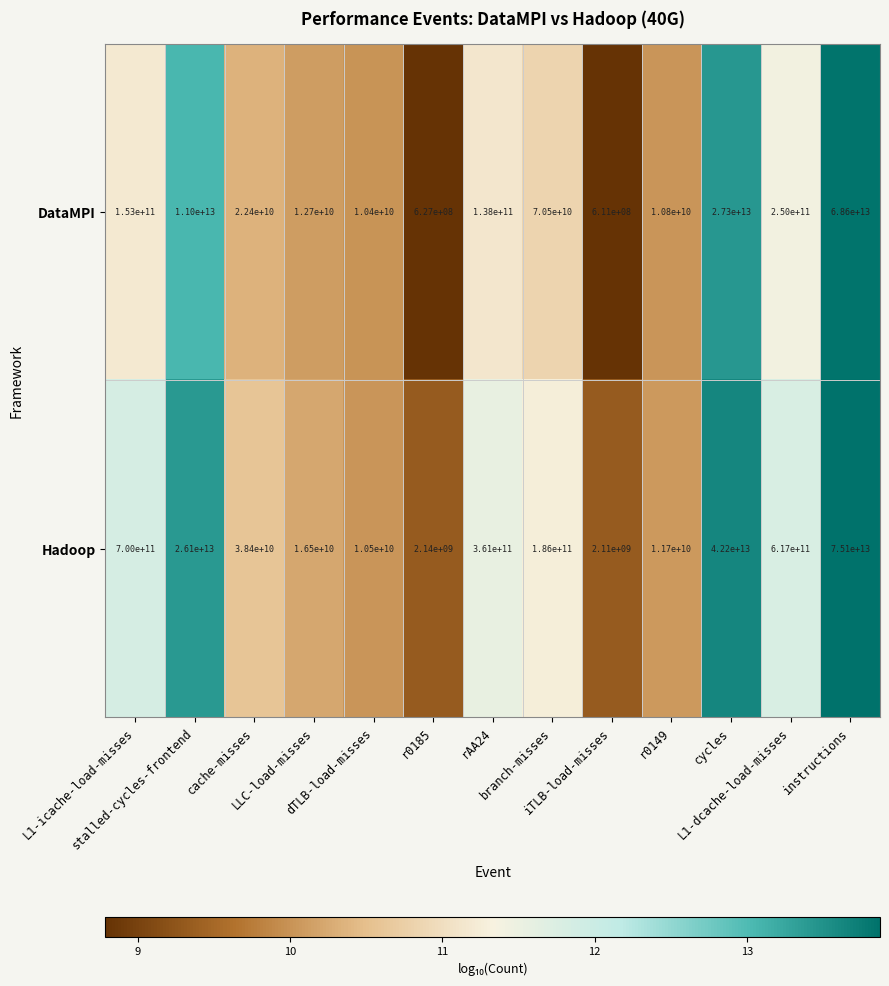

Rank the series by their average value, from highest to lowest.

Hadoop, DataMPI